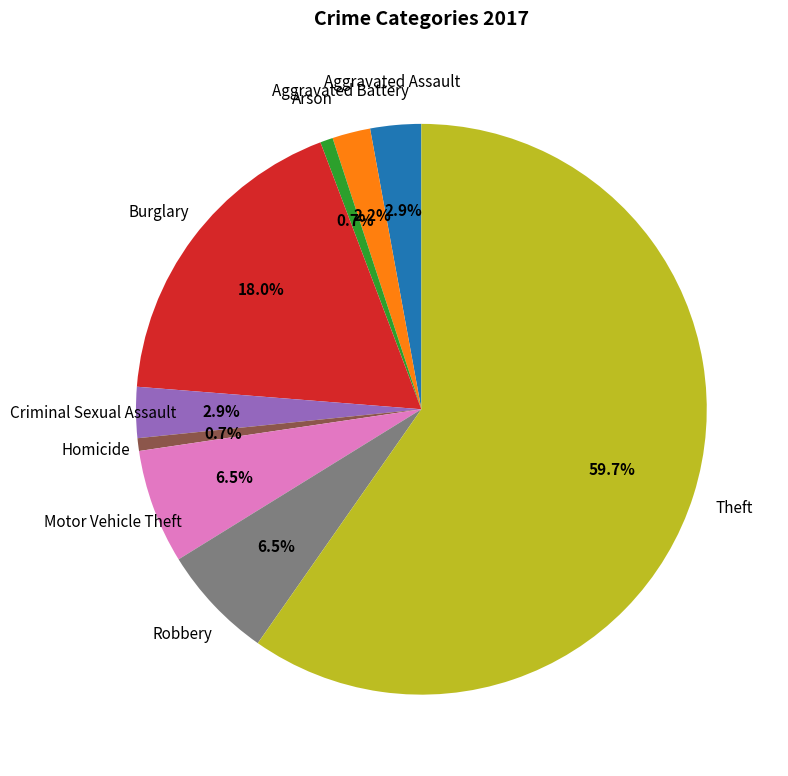

Does Criminal Sexual Assault account for over 50% of the chart?

No